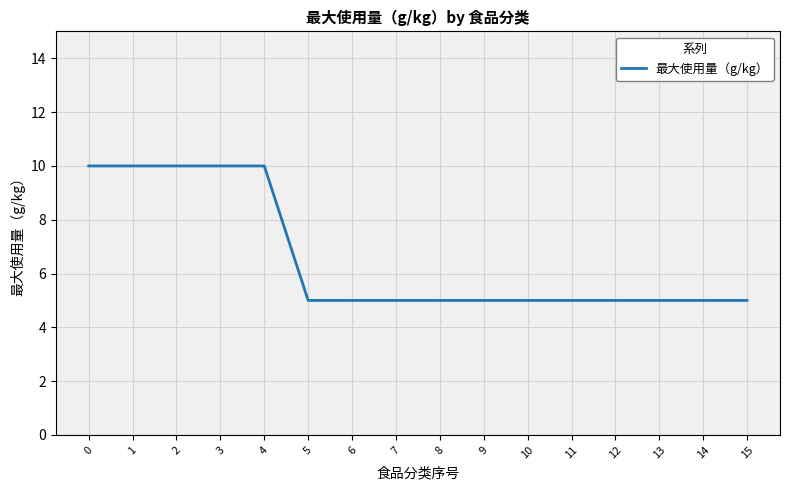

Reading left to right, what are all the values shown in this chart?

10	10	10	10	10	5	5	5	5	5	5	5	5	5	5	5